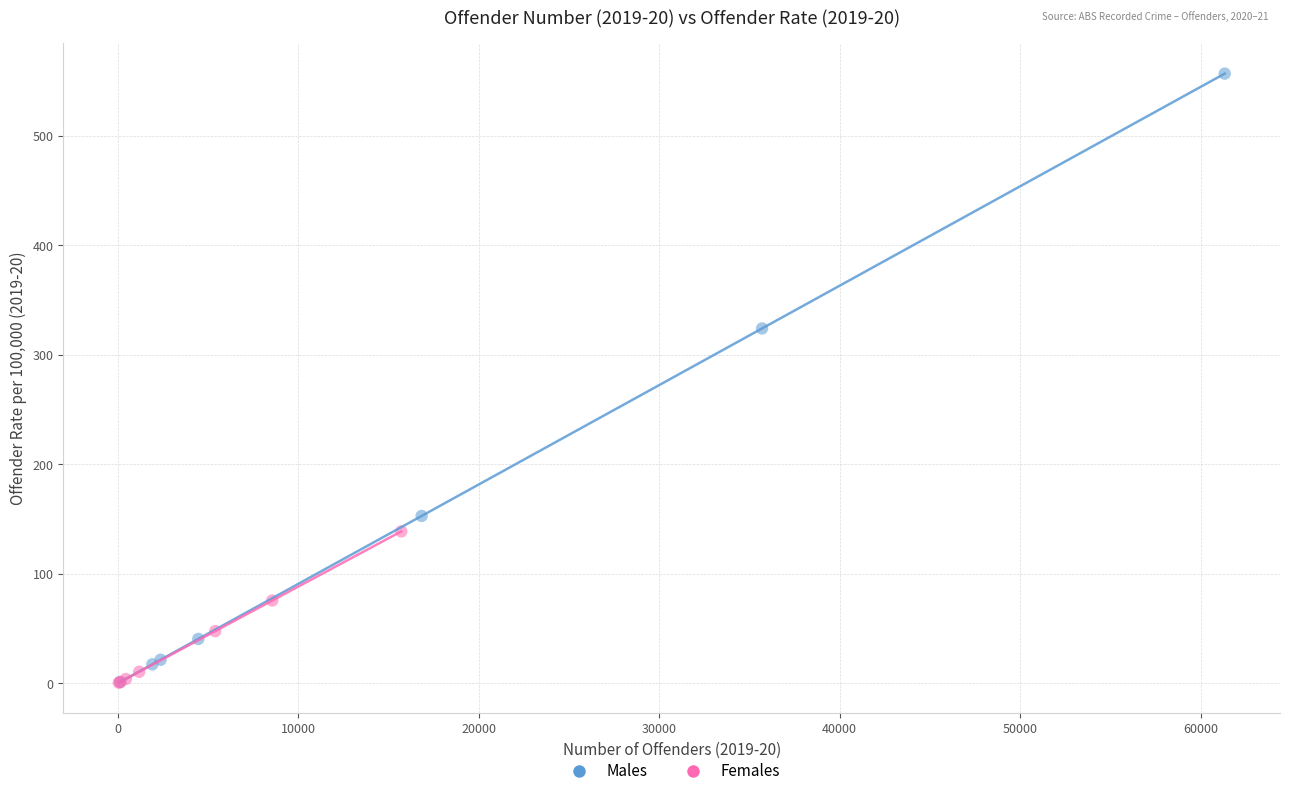

Which series has the largest Y range (max minus min)?

Males